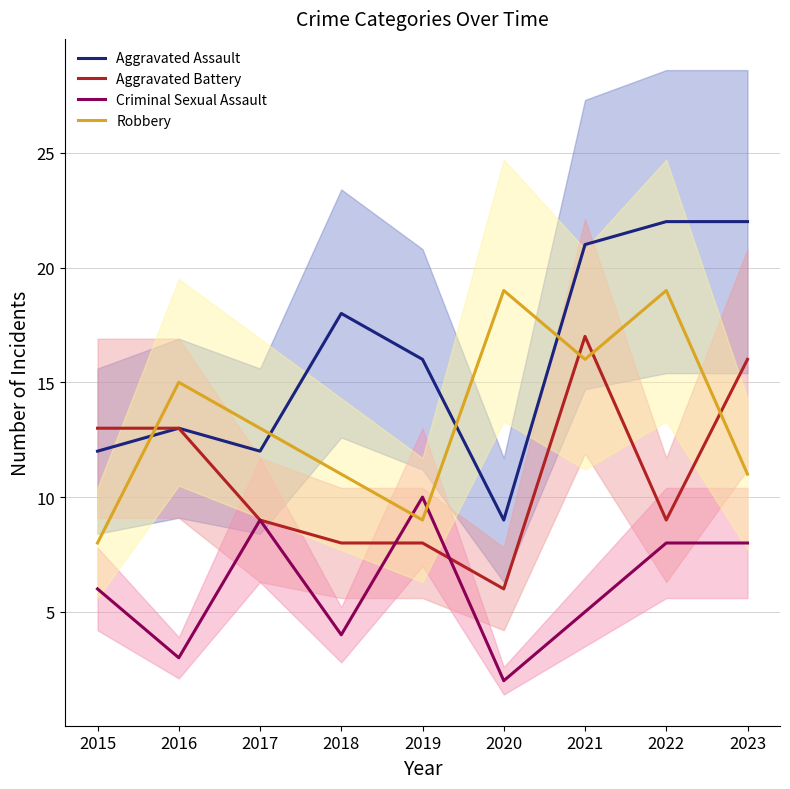

Which series changed the most between 2021 and 2022?

Aggravated Battery